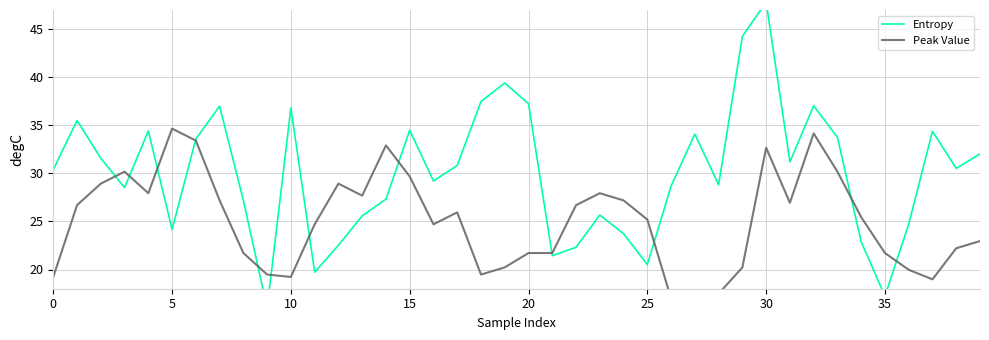

What is the difference between the maximum and second lowest values in the Entropy series?

30.6